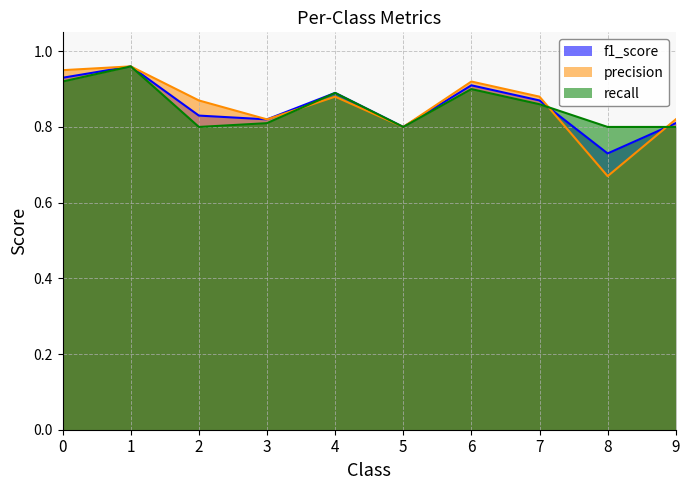

Reading right to left, extract all data points from this chart.

f1_score: 9=0.8	8=0.7	7=0.9	6=0.9	5=0.8	4=0.9	3=0.8	2=0.8	1=1.0	0=0.9
precision: 9=0.8	8=0.7	7=0.9	6=0.9	5=0.8	4=0.9	3=0.8	2=0.9	1=1.0	0=0.9
recall: 9=0.8	8=0.8	7=0.9	6=0.9	5=0.8	4=0.9	3=0.8	2=0.8	1=1.0	0=0.9